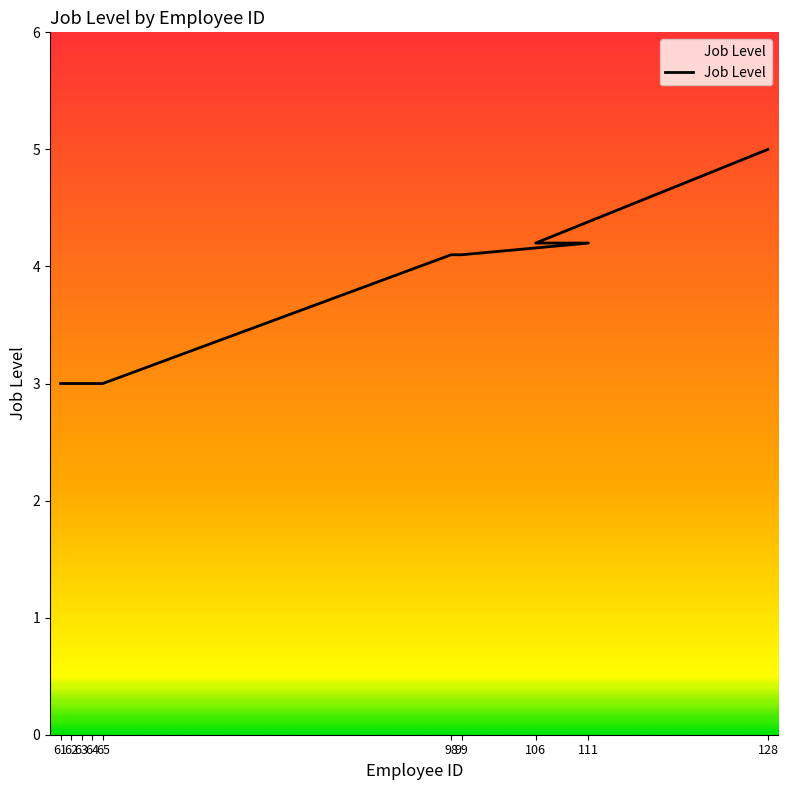

What is the sum of the values at 62 and 65?

6.0